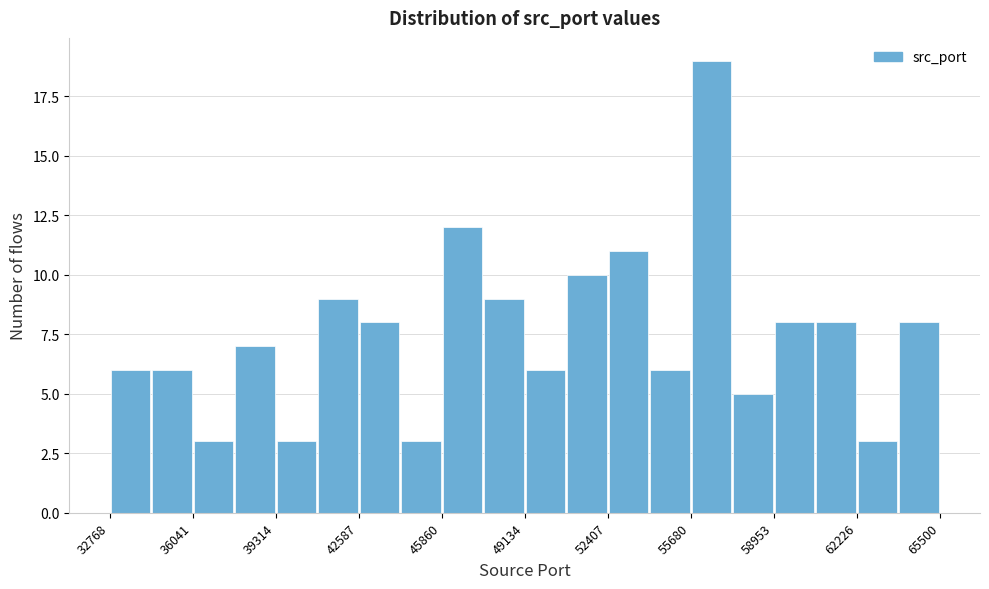

Read against the x-axis, roughly where is the centre of the tallest bar?

56500